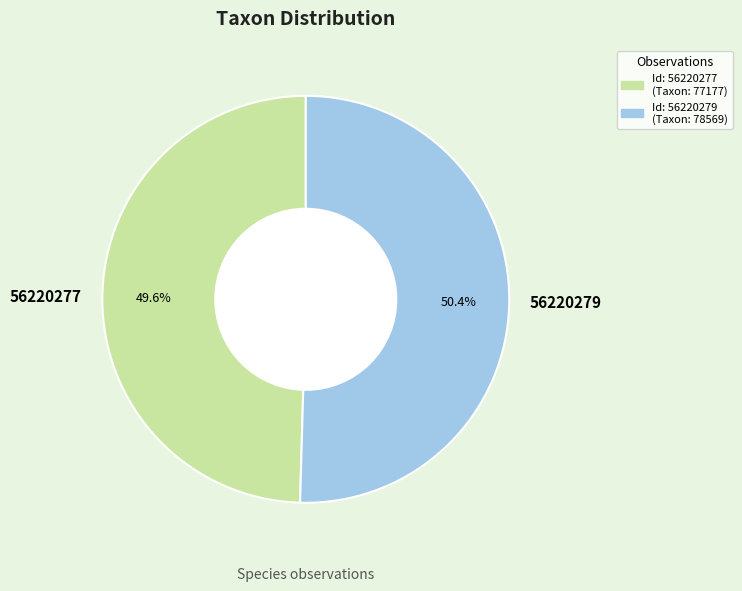

Combined, do 56220277 and 56220279 account for over 50%?

Yes